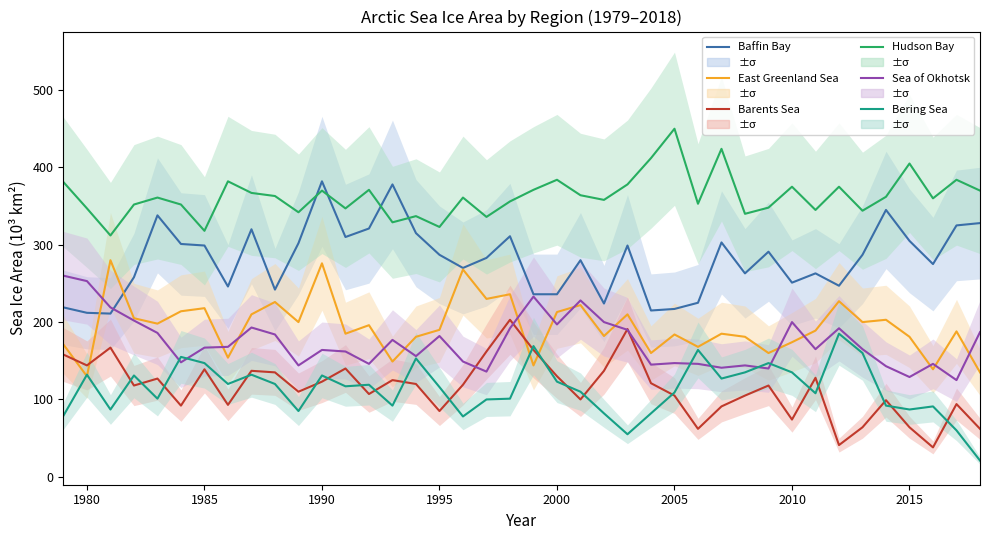

List the series in order of their peak value, lowest first.

Bering Sea, Barents Sea, Sea of Okhotsk, East Greenland Sea, Baffin Bay, Hudson Bay